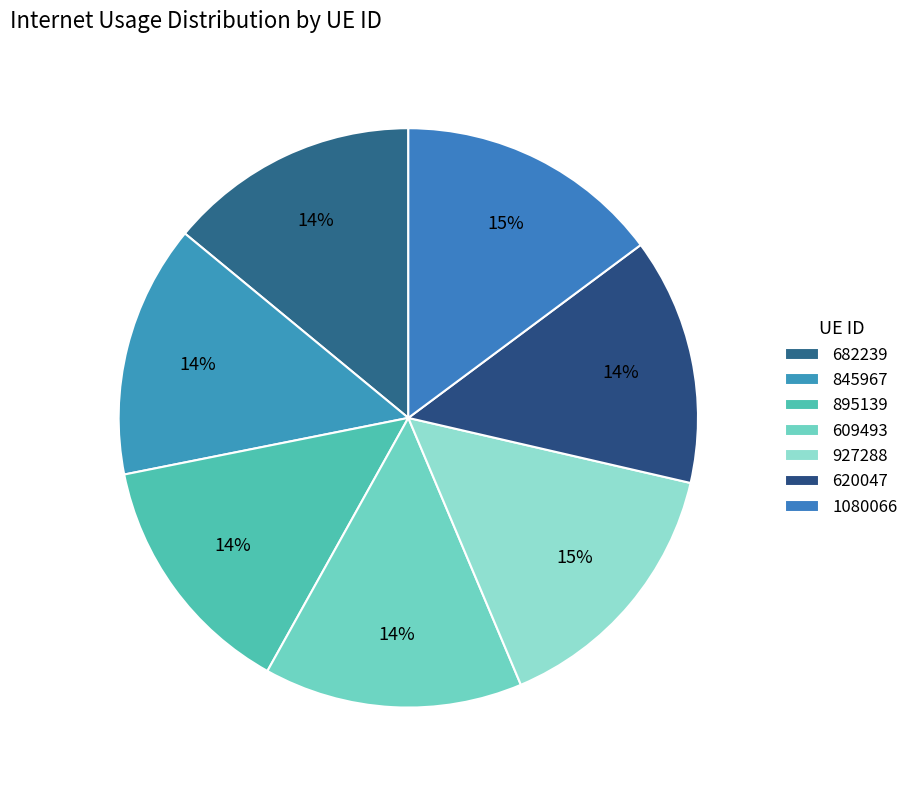

How many segments does this pie chart have?

7